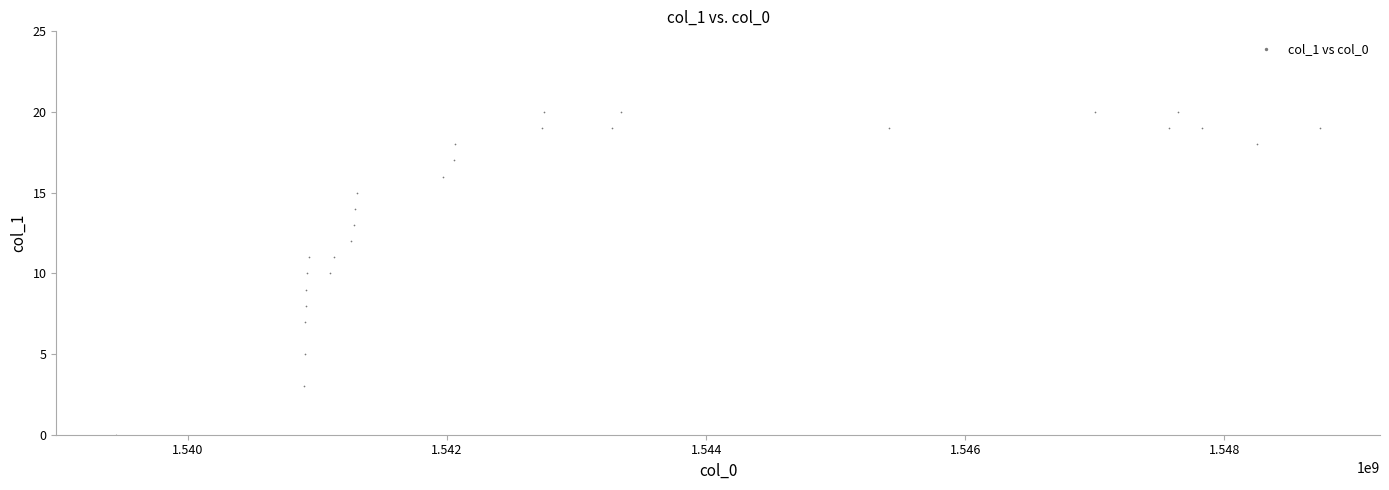

What is the range of X values (max minus min)?

9291243